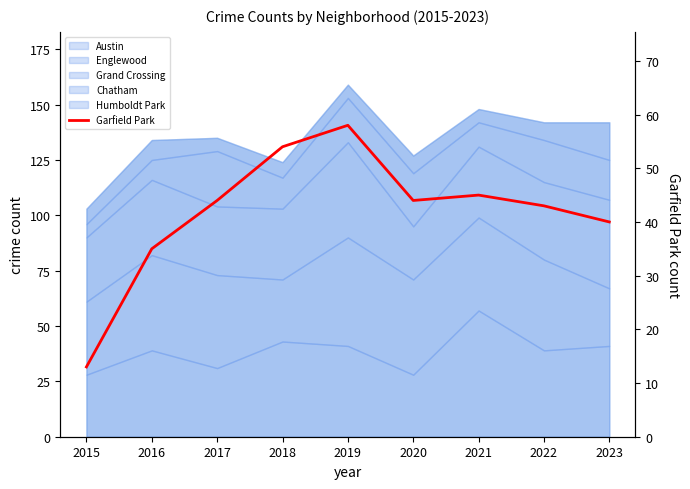

What is the smallest value displayed?

13